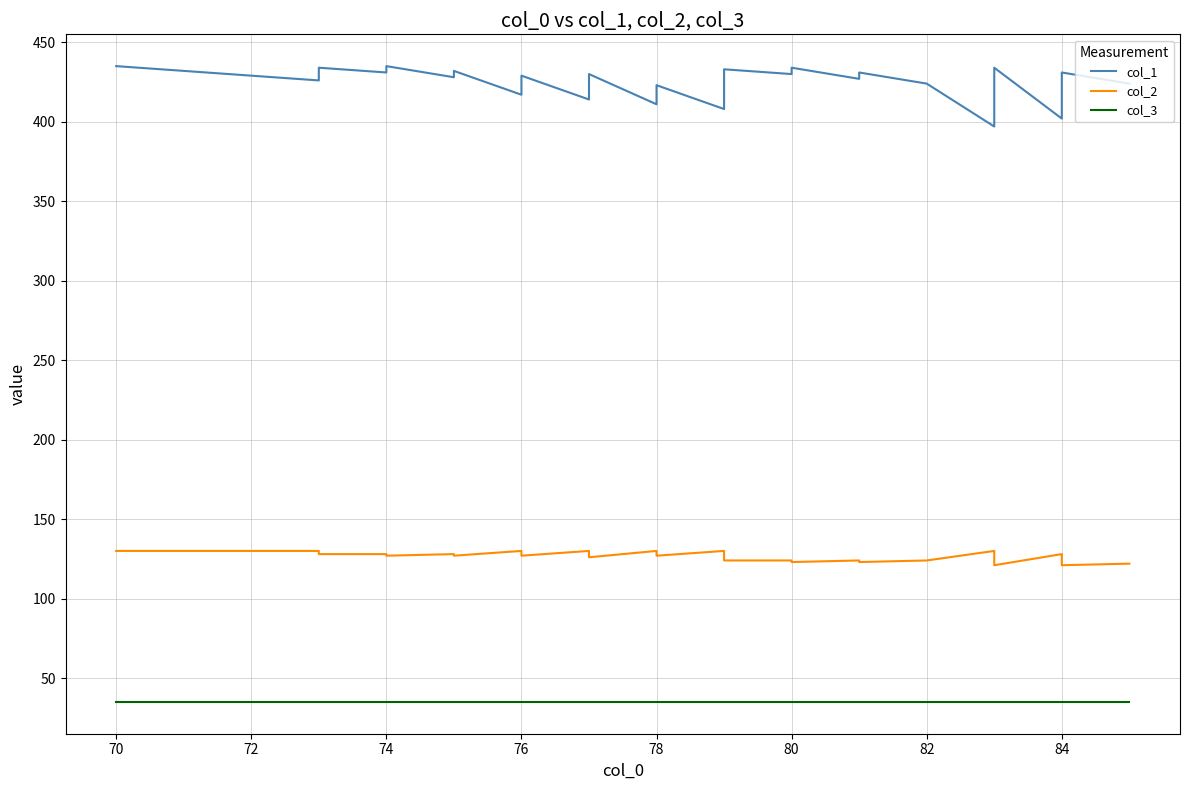

Rank the series by their maximum value, from lowest to highest.

col_3, col_2, col_1